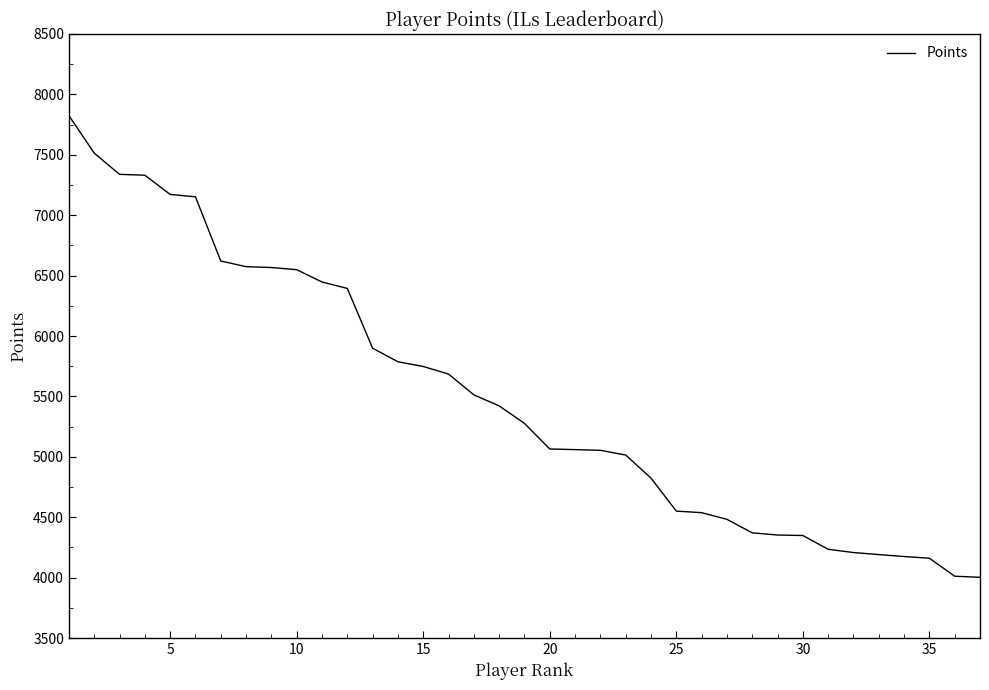

Does the chart display data point markers on the line(s)?

No